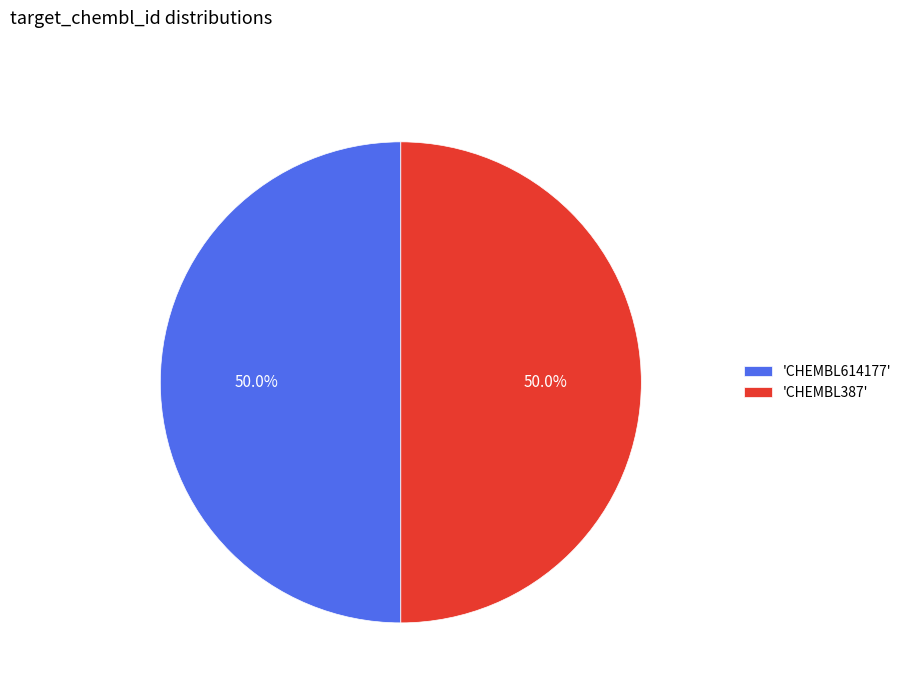

Combined, what portion of the pie is 'CHEMBL387' and 'CHEMBL614177'?

100.0%